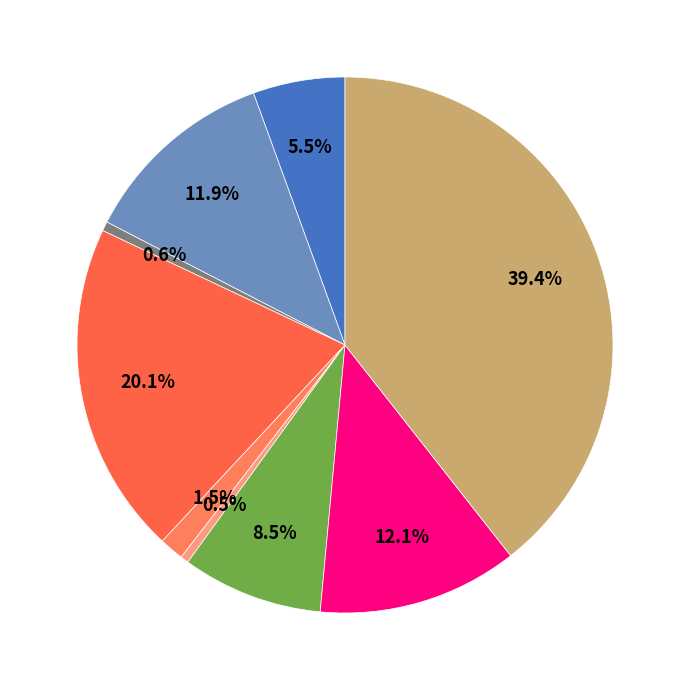

How many slices are in this pie chart?

9